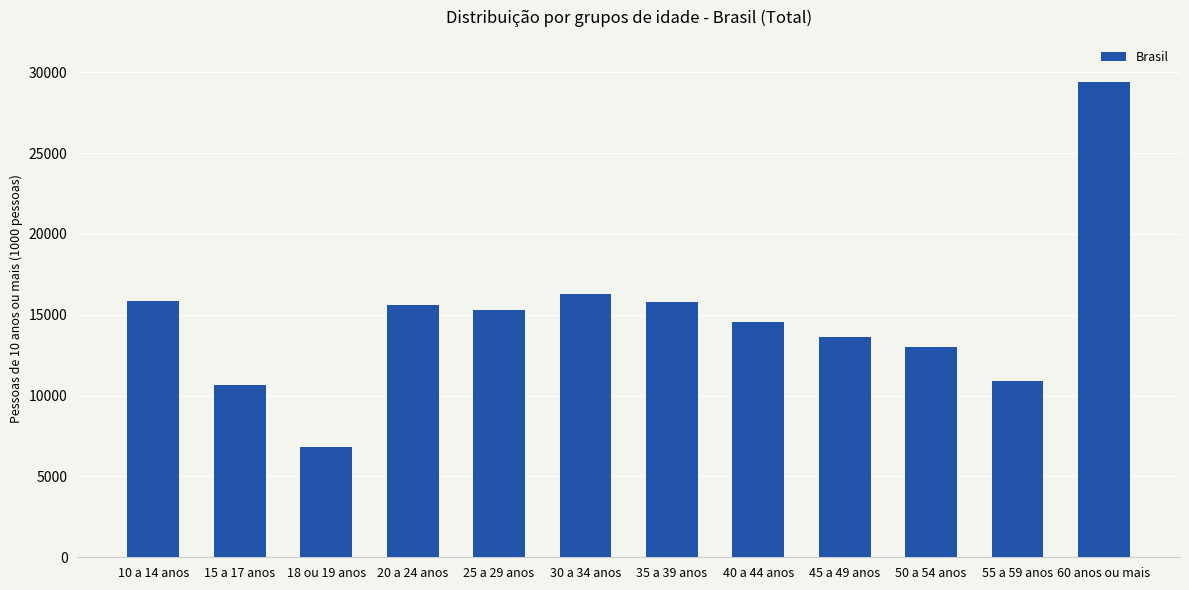

Does the chart contain any negative values?

No